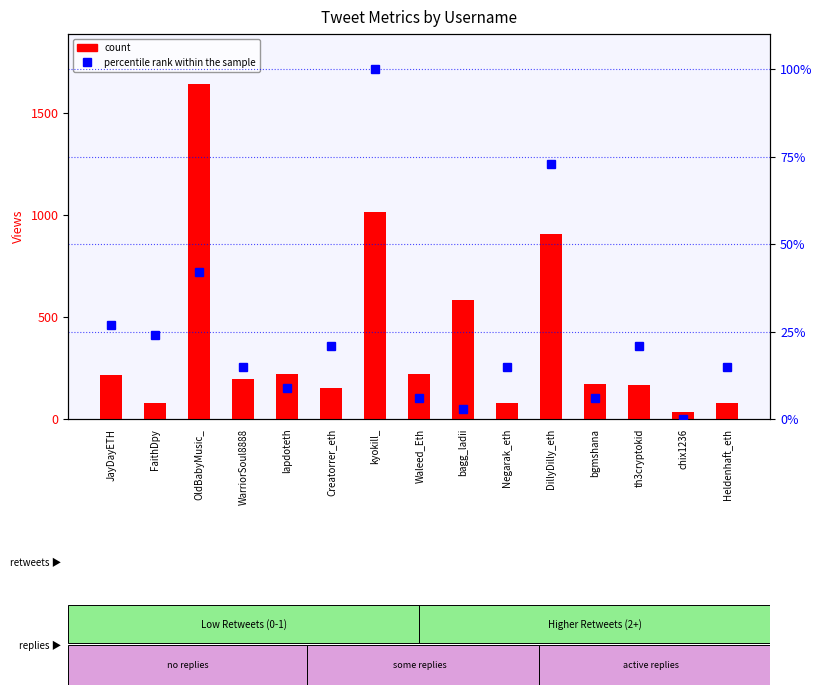

Where is count nearest to the value 838?

DillyDilly_eth